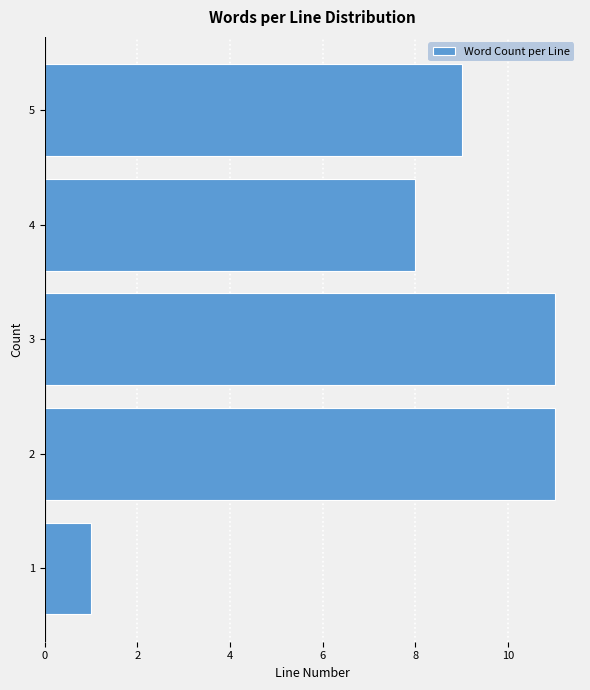

Reading bottom to top, extract all data points from this chart.

1	11	11	8	9